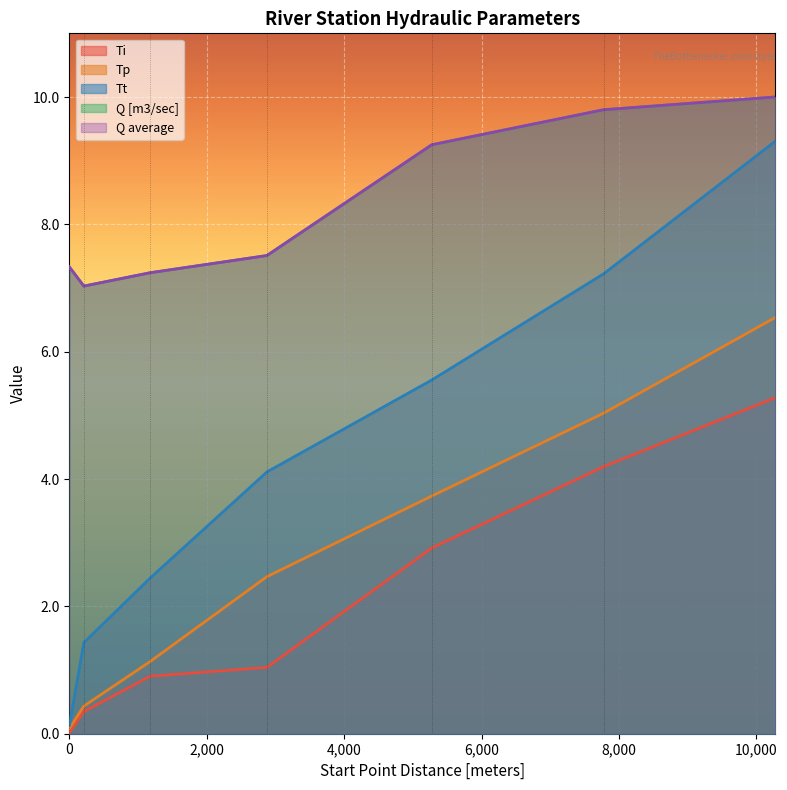

Reading left to right, list all the values displayed in this chart.

Ti: 0.0	0.3	0.9	1.0	2.9	4.2	5.3
Tp: 0.1	0.4	1.1	2.5	3.7	5.0	6.5
Tt: 0.1	1.4	2.4	4.1	5.6	7.2	9.3
Q [m3/sec]: 7.3	7.0	7.2	7.5	9.2	9.8	10.0
Q average: 7.3	7.0	7.2	7.5	9.2	9.8	10.0